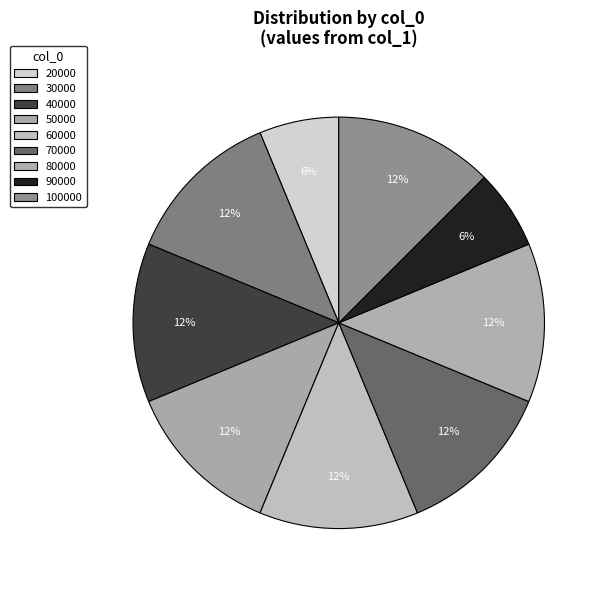

True or false: 90000 accounts for 6% of the total.

True